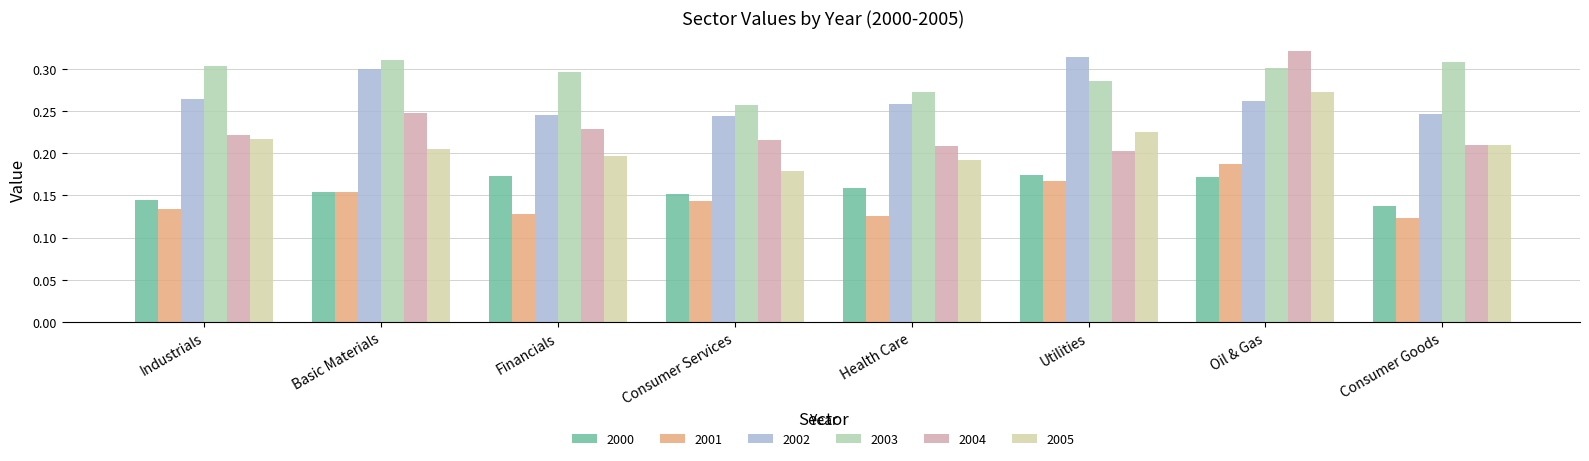

What are all the series names shown in the legend?

2000, 2001, 2002, 2003, 2004, 2005